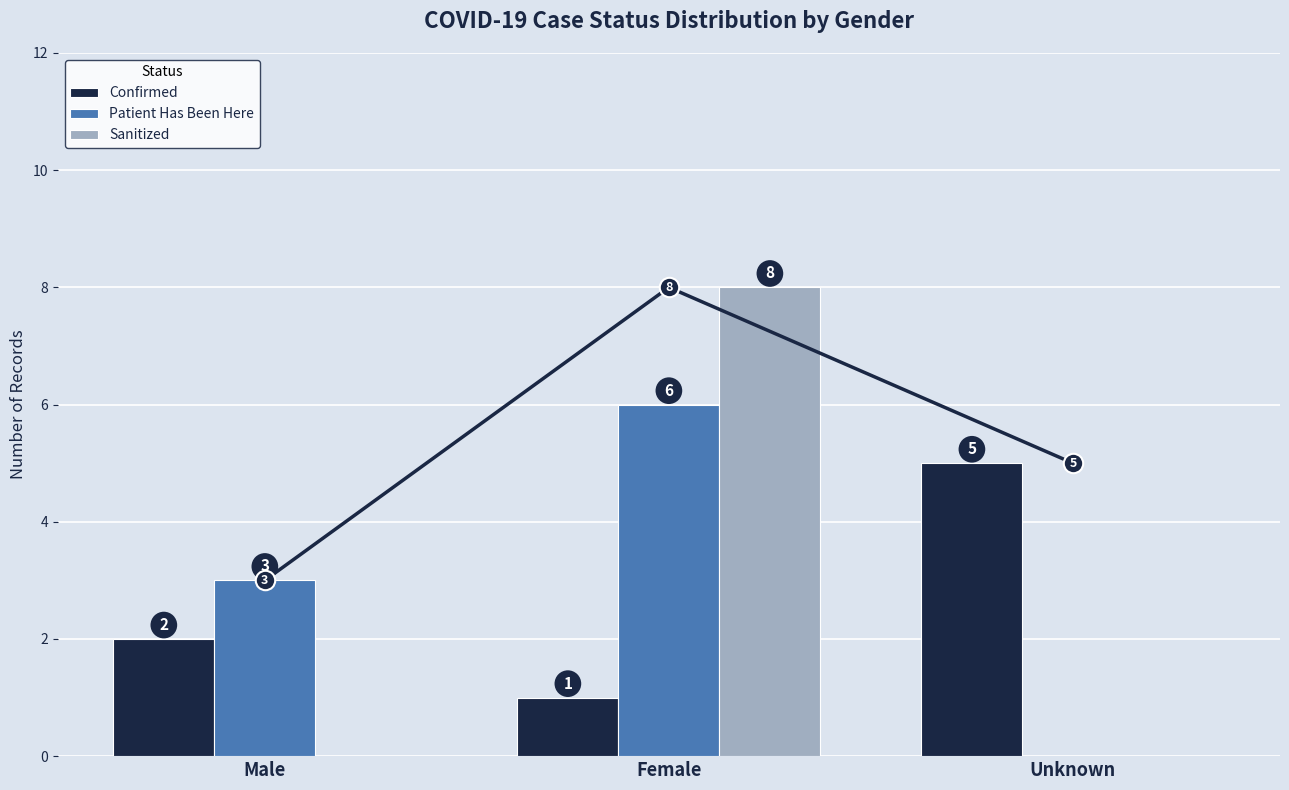

Which series has the largest total across all categories?

Patient Has Been Here